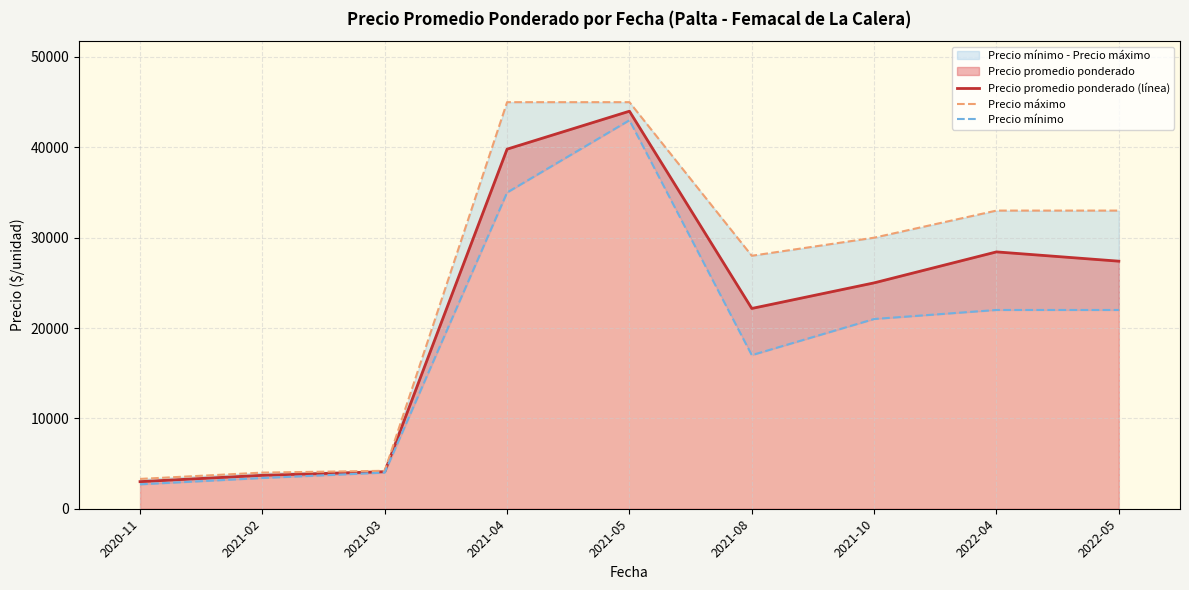

At which category is the sum across all series the highest?

2021-05